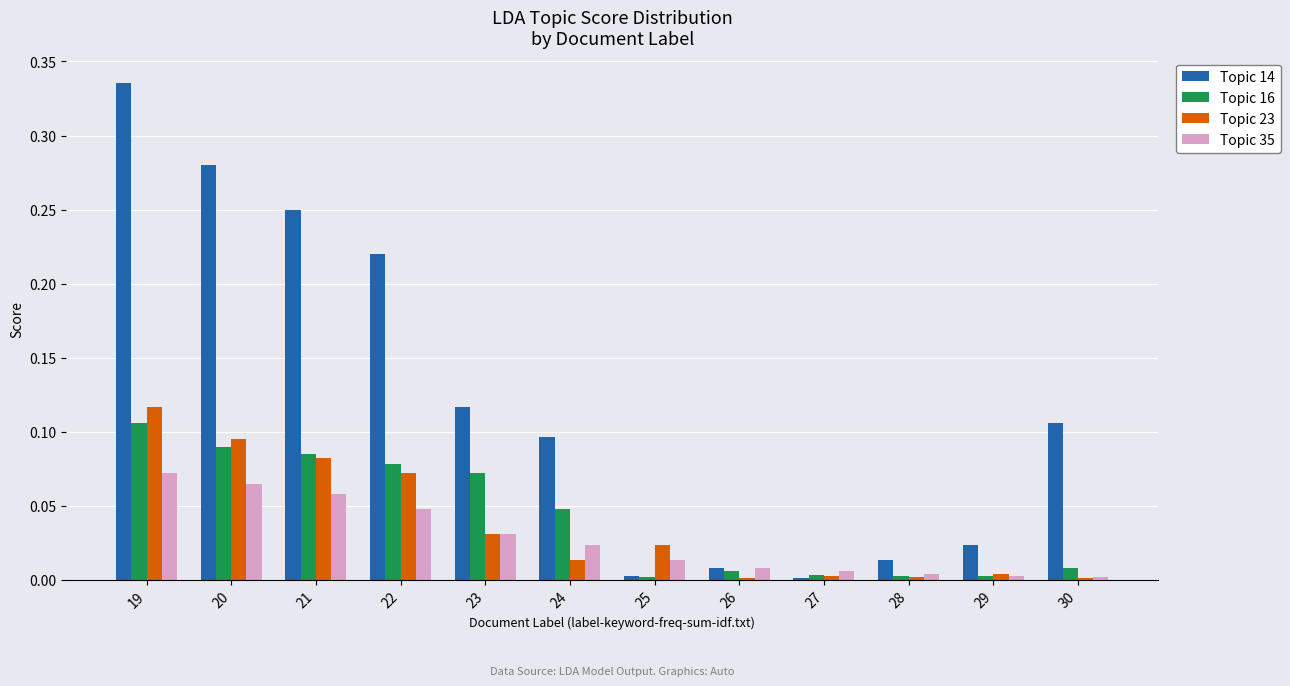

What is the sum of all Topic 14 values?

1.5